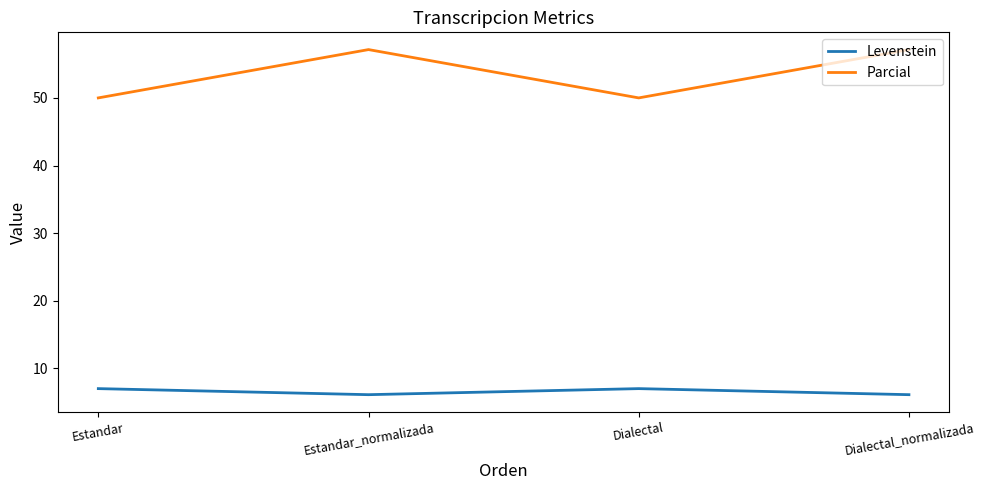

Count the number of data series in this chart.

2